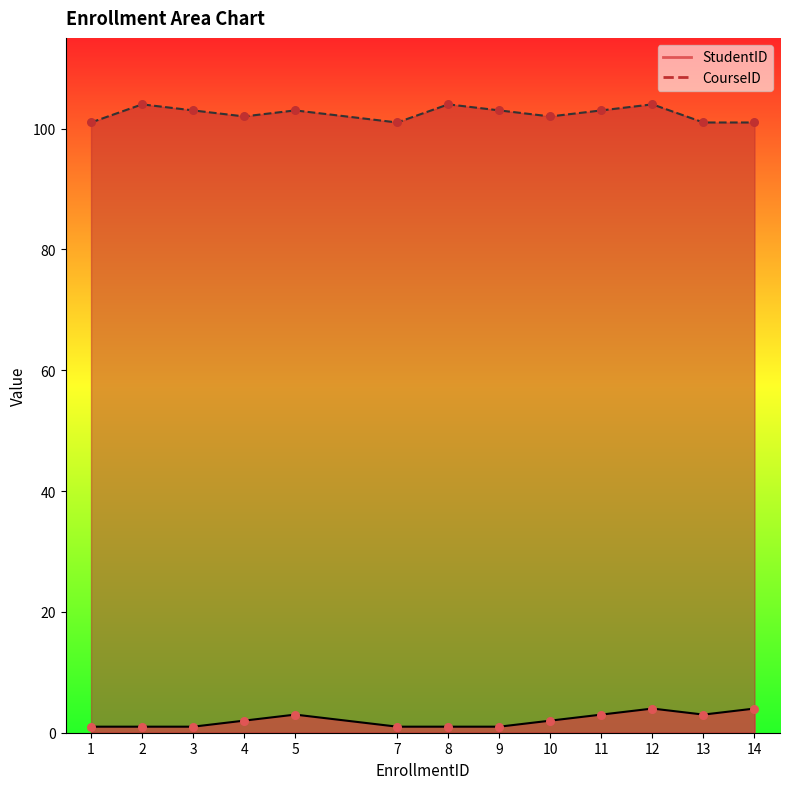

Which series reaches the minimum Y coordinate?

StudentID